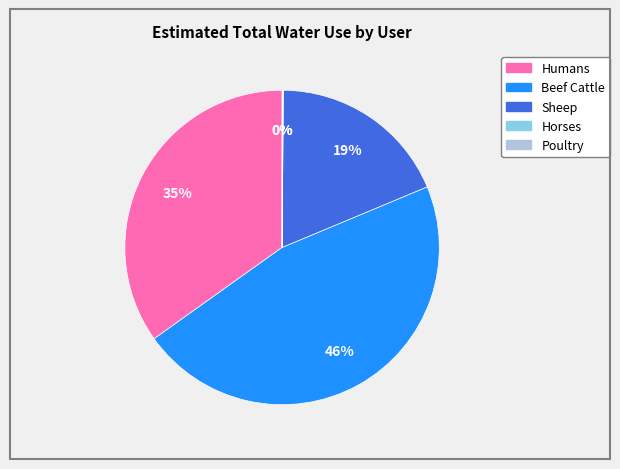

To the nearest percent, what is the difference between the largest and smallest slice percentages?

46%